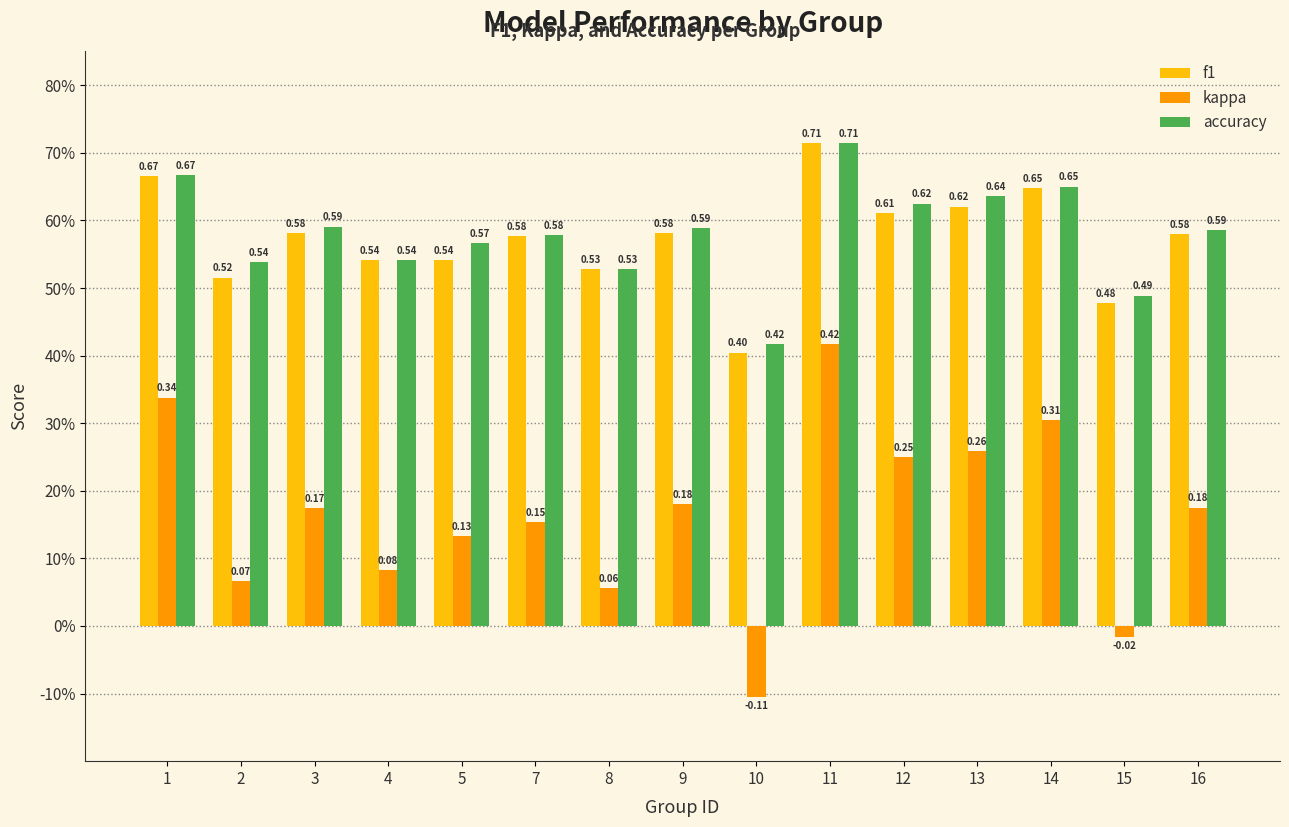

Does the chart contain stacked bars?

No